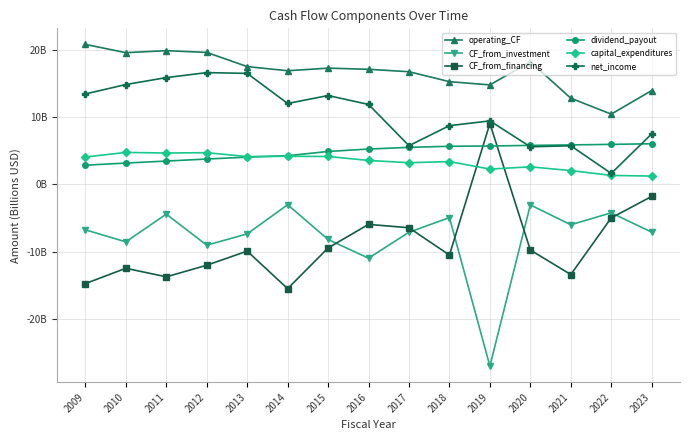

What are all the series names shown in the legend?

operating_CF, CF_from_investment, CF_from_financing, dividend_payout, capital_expenditures, net_income